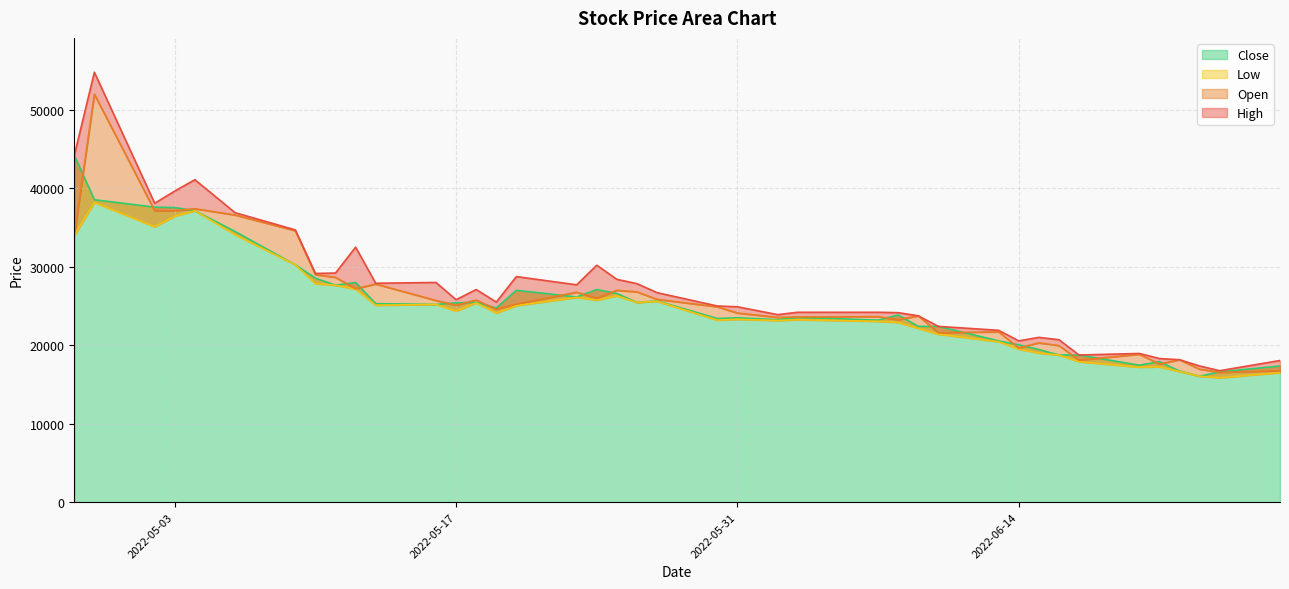

How many times do Close and Open cross each other?

22